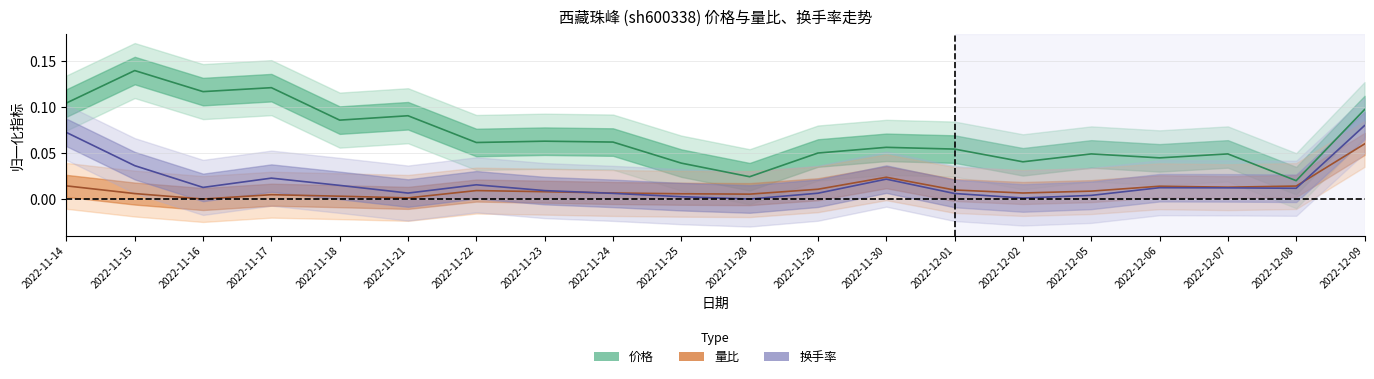

How many lines are shown in the chart?

3